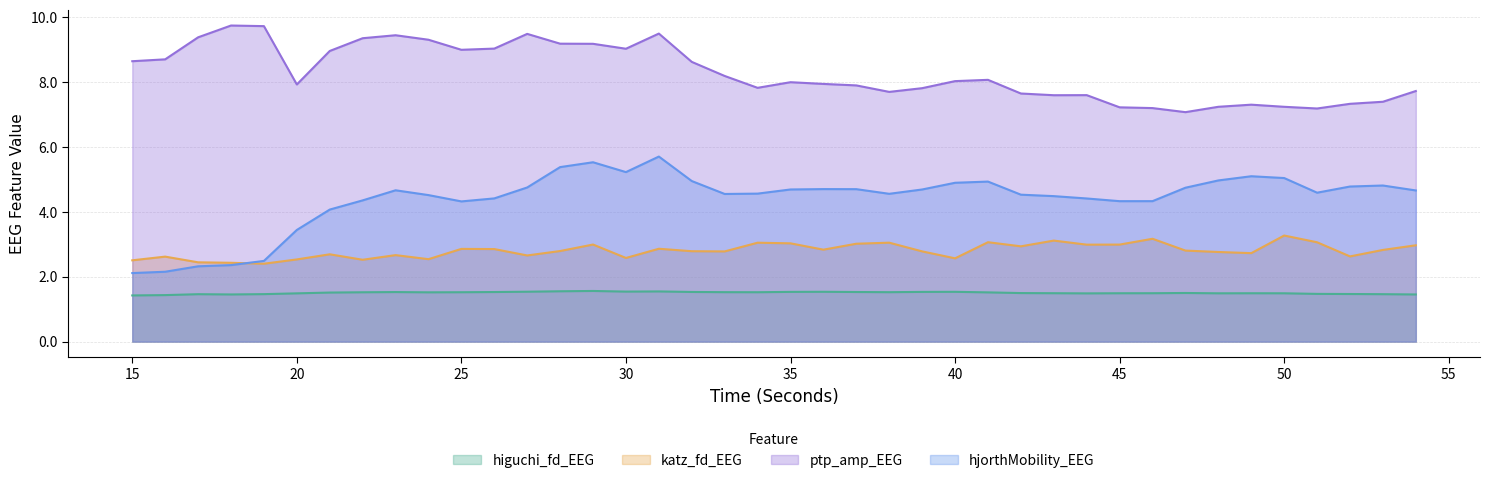

Between 15 and 35, which series saw the biggest shift?

hjorthMobility_EEG